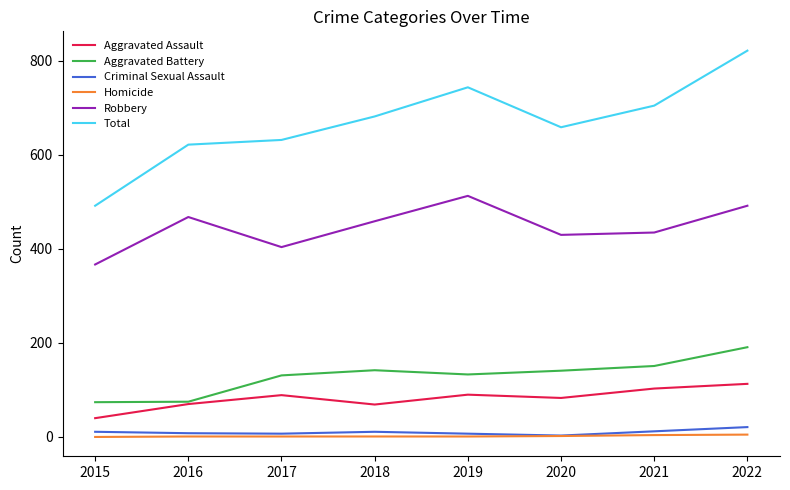

Which series has the widest spread of values?

Total